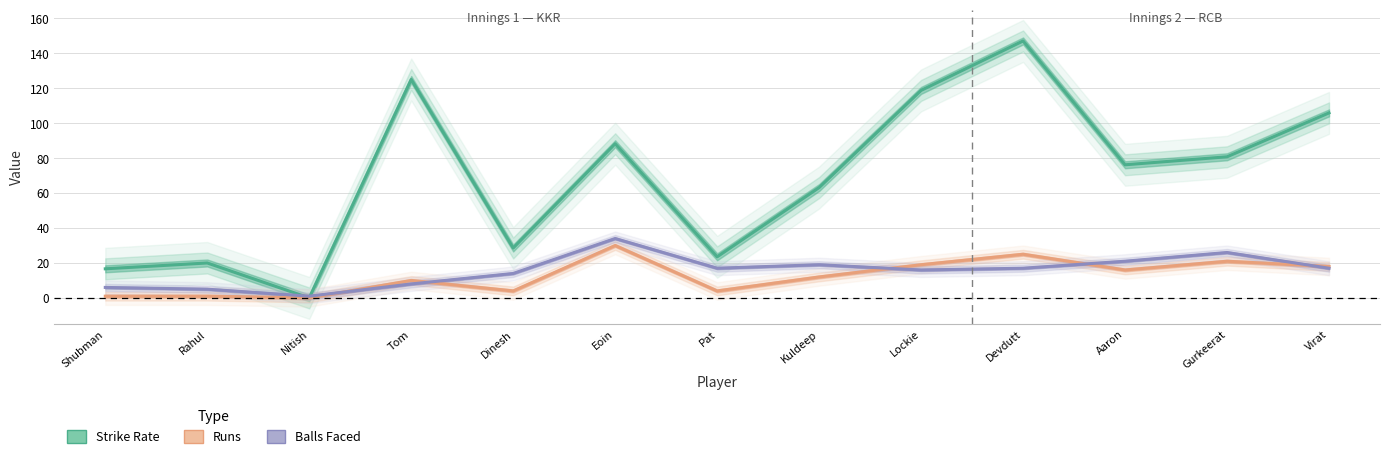

Does the chart have visible grid lines?

Yes